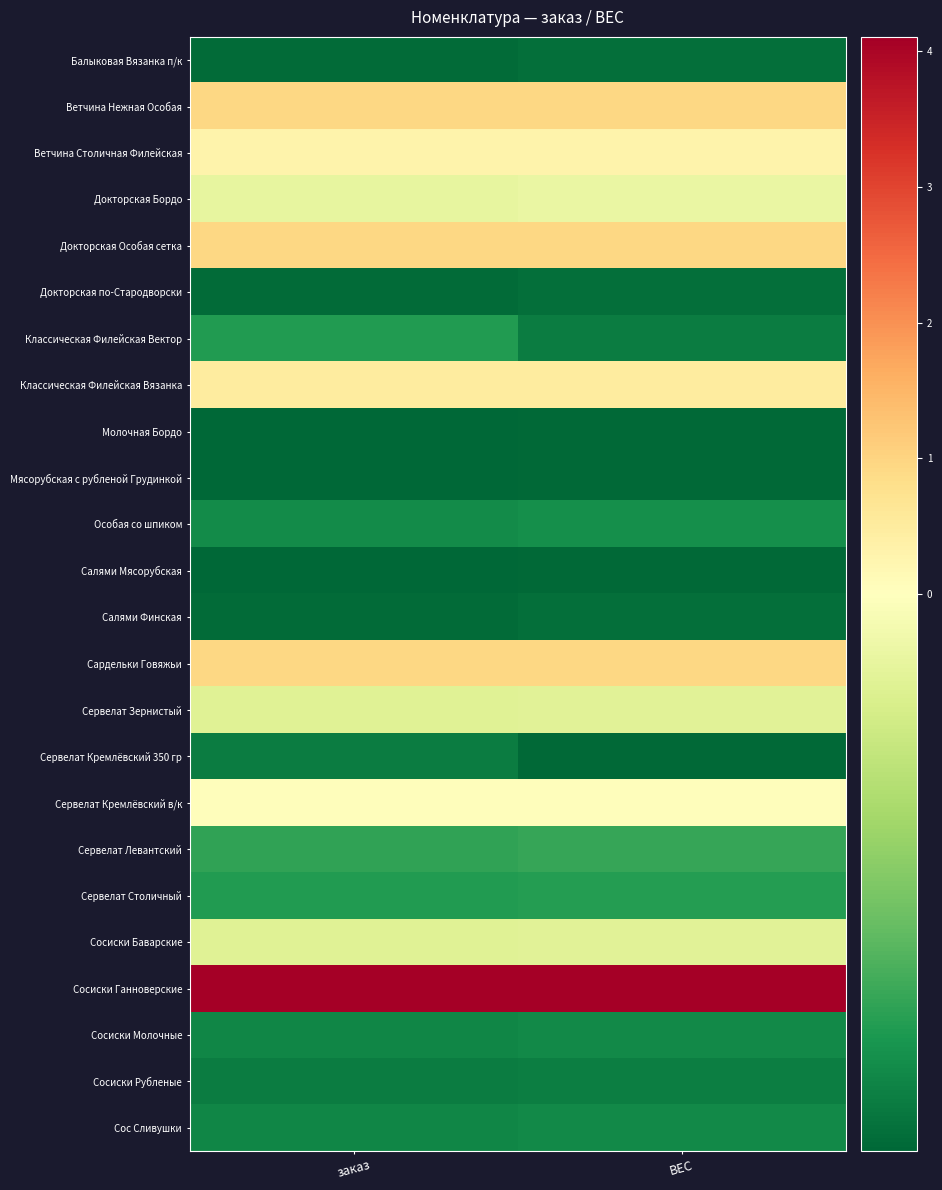

What is the greatest value displayed?

4.1